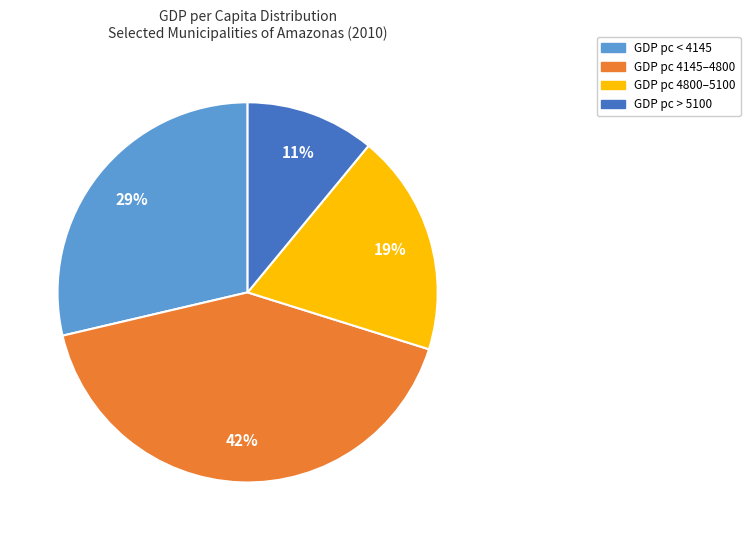

To the nearest percent, what is the difference between the largest and smallest slice percentages?

31%